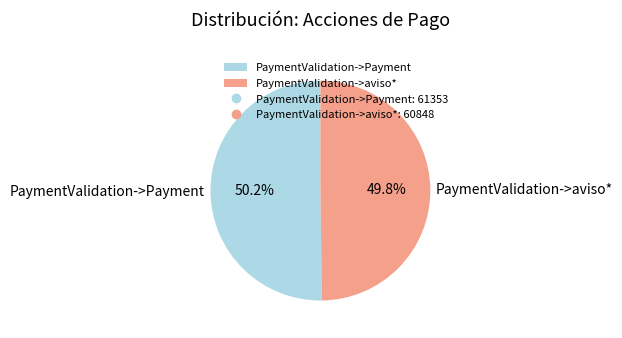

How many segments does this pie chart have?

2